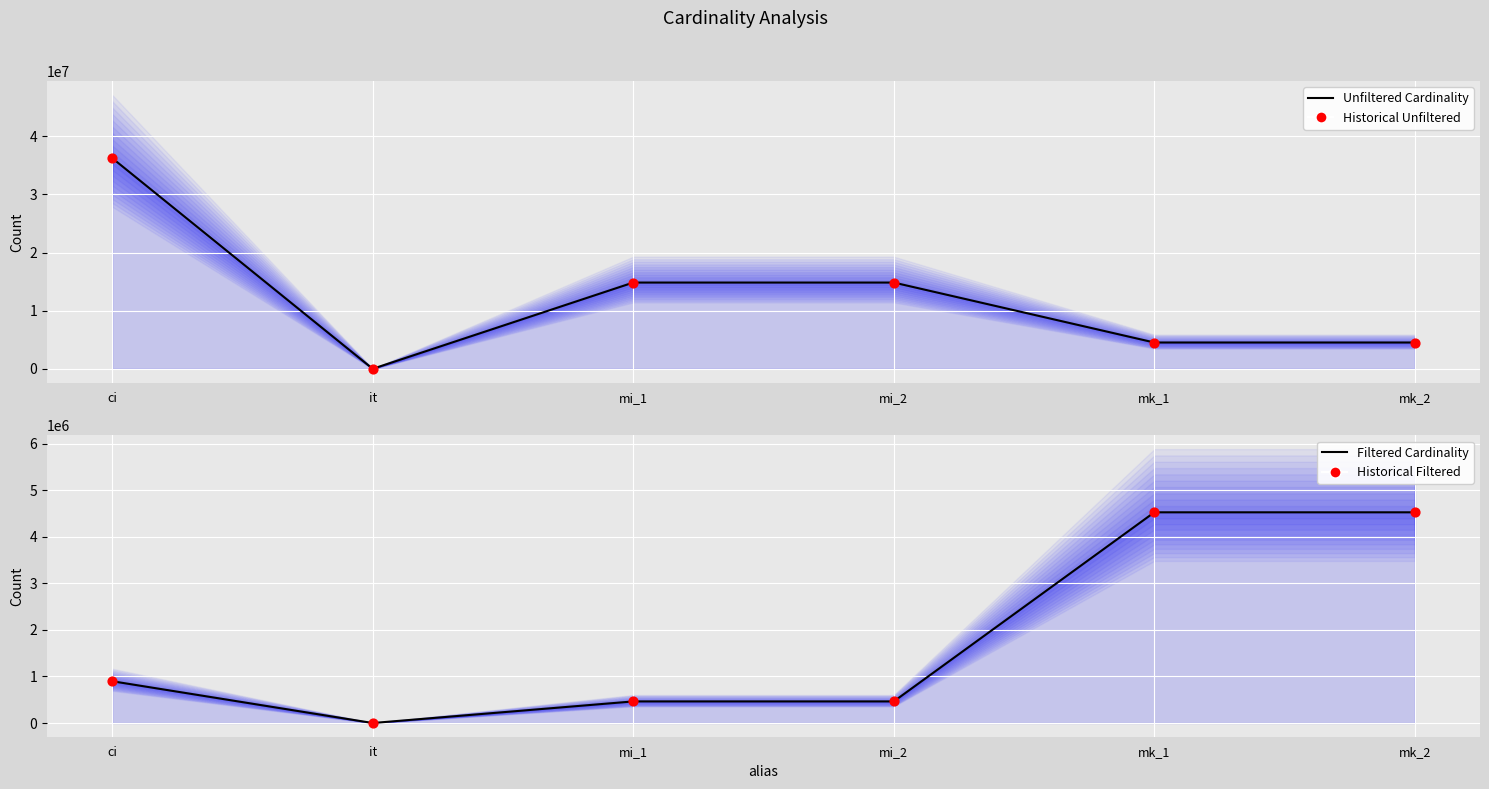

Which series reaches the minimum Y coordinate?

Filtered Cardinality